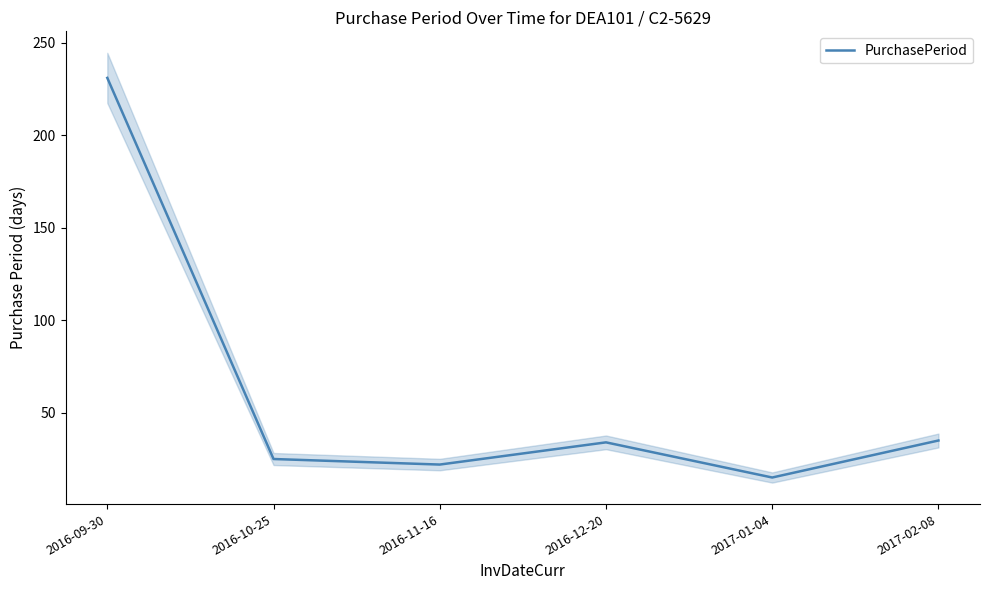

Which label corresponds to the largest value in the chart?

2016-09-30